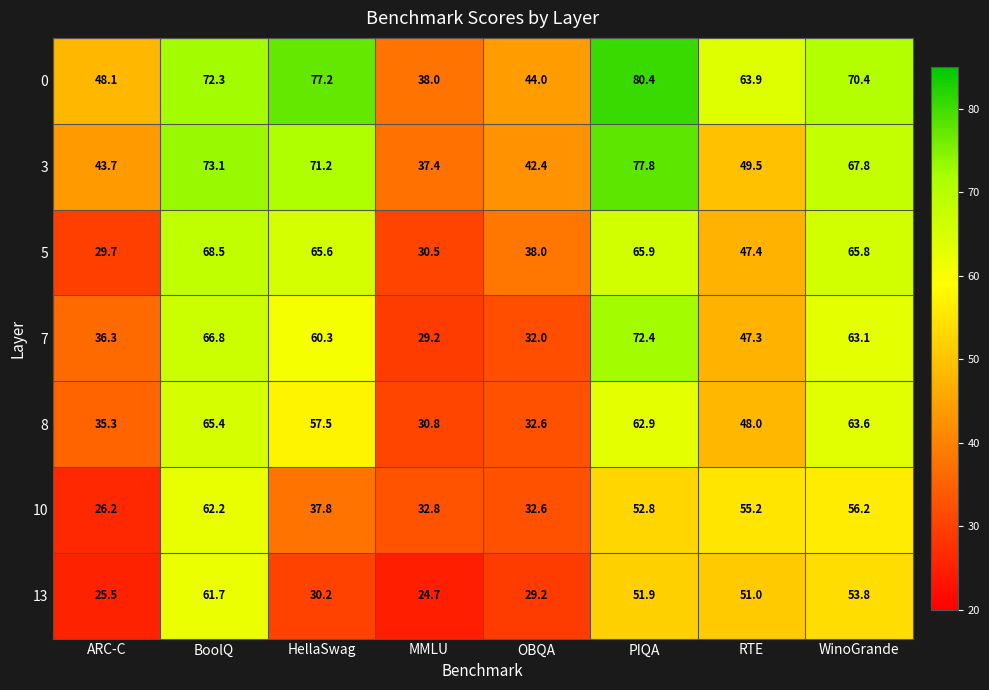

Which category has the lowest value in the 7 series?

MMLU